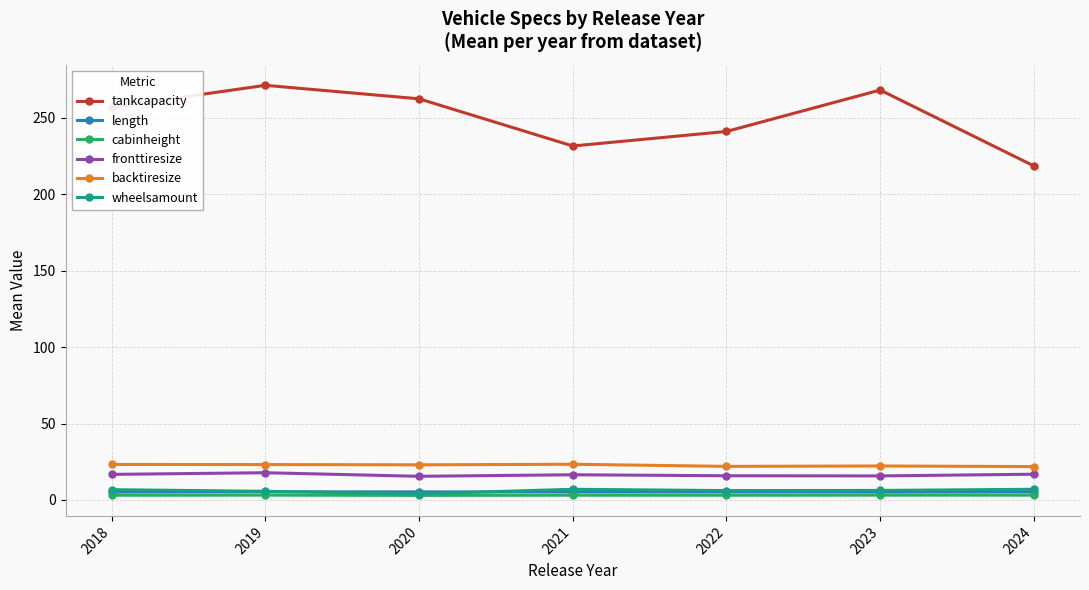

Which series has the largest total across all categories?

tankcapacity